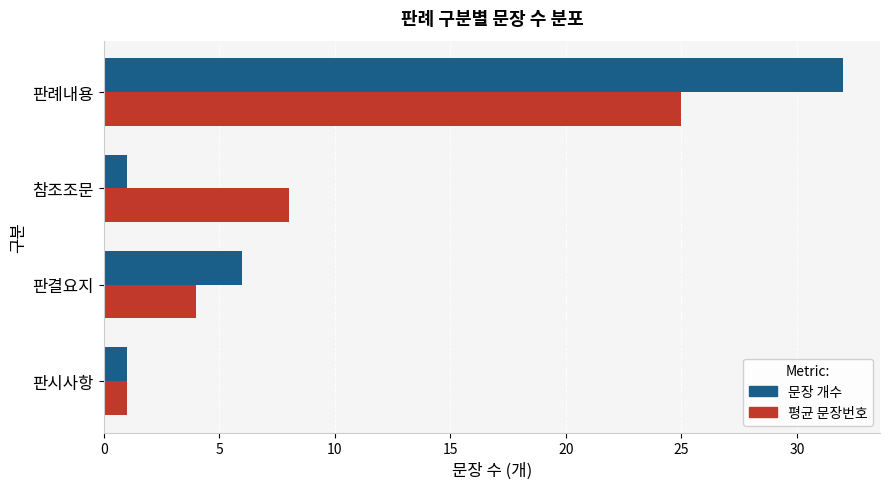

Where is 평균 문장번호 nearest to the value 13?

참조조문